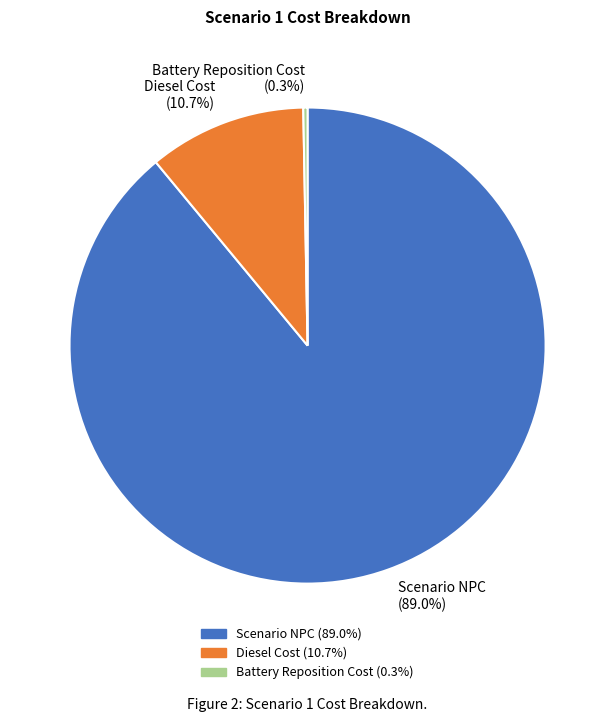

What percentage is the Diesel Cost slice, to the nearest percent?

11%